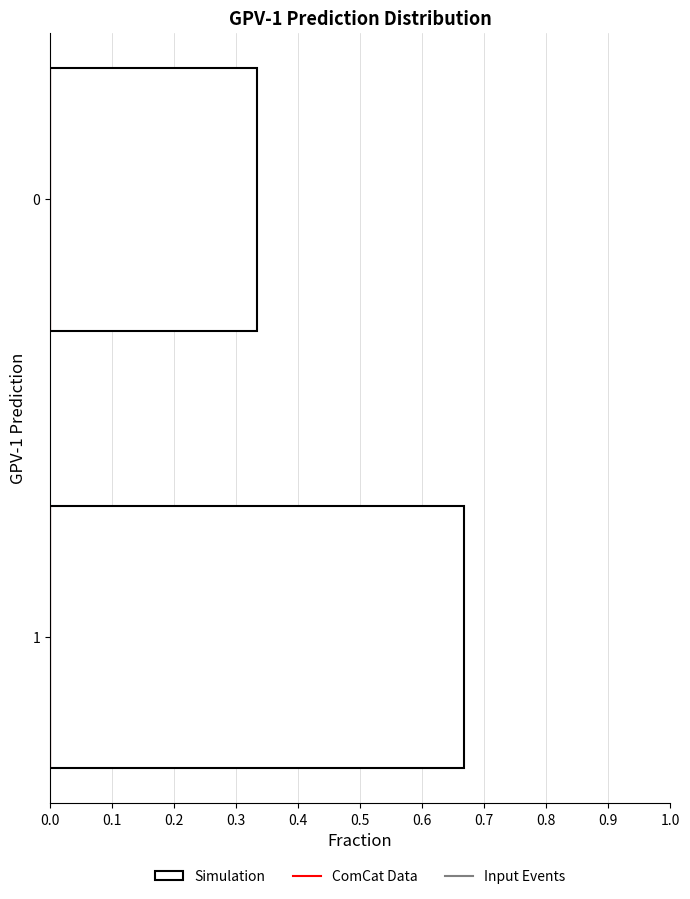

Rank the categories by value from highest to lowest.

1, 0